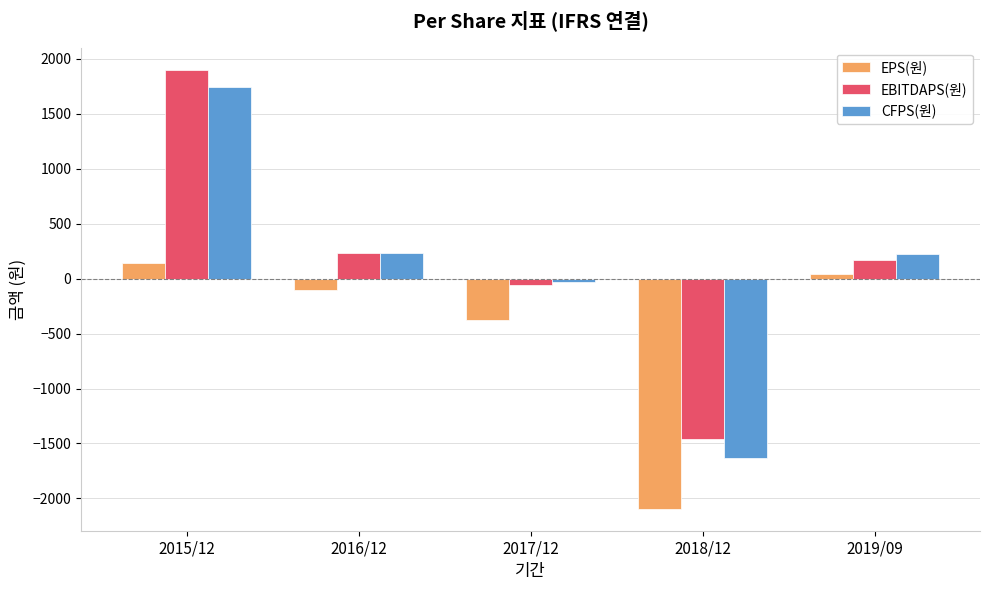

At which category is the sum across all series the highest?

2015/12